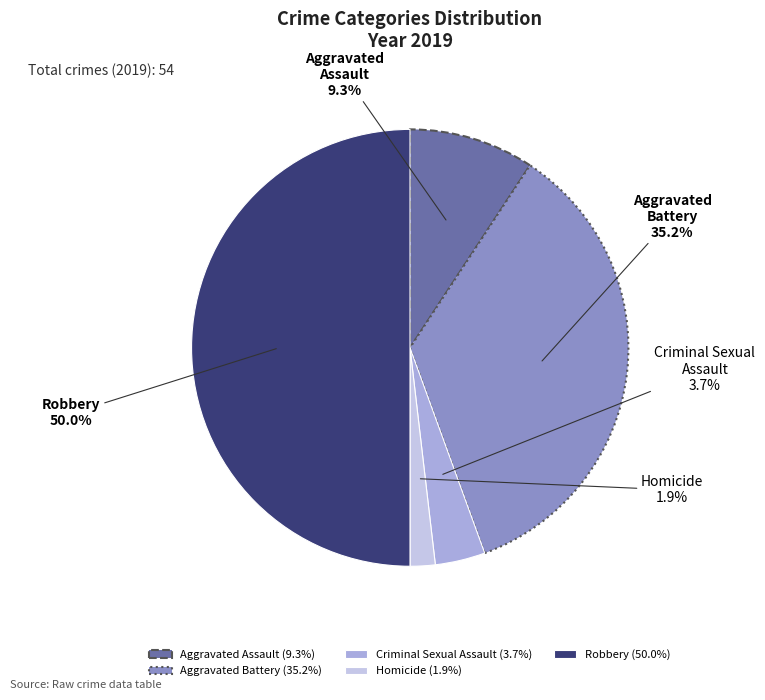

Which slice is the smallest?

Homicide